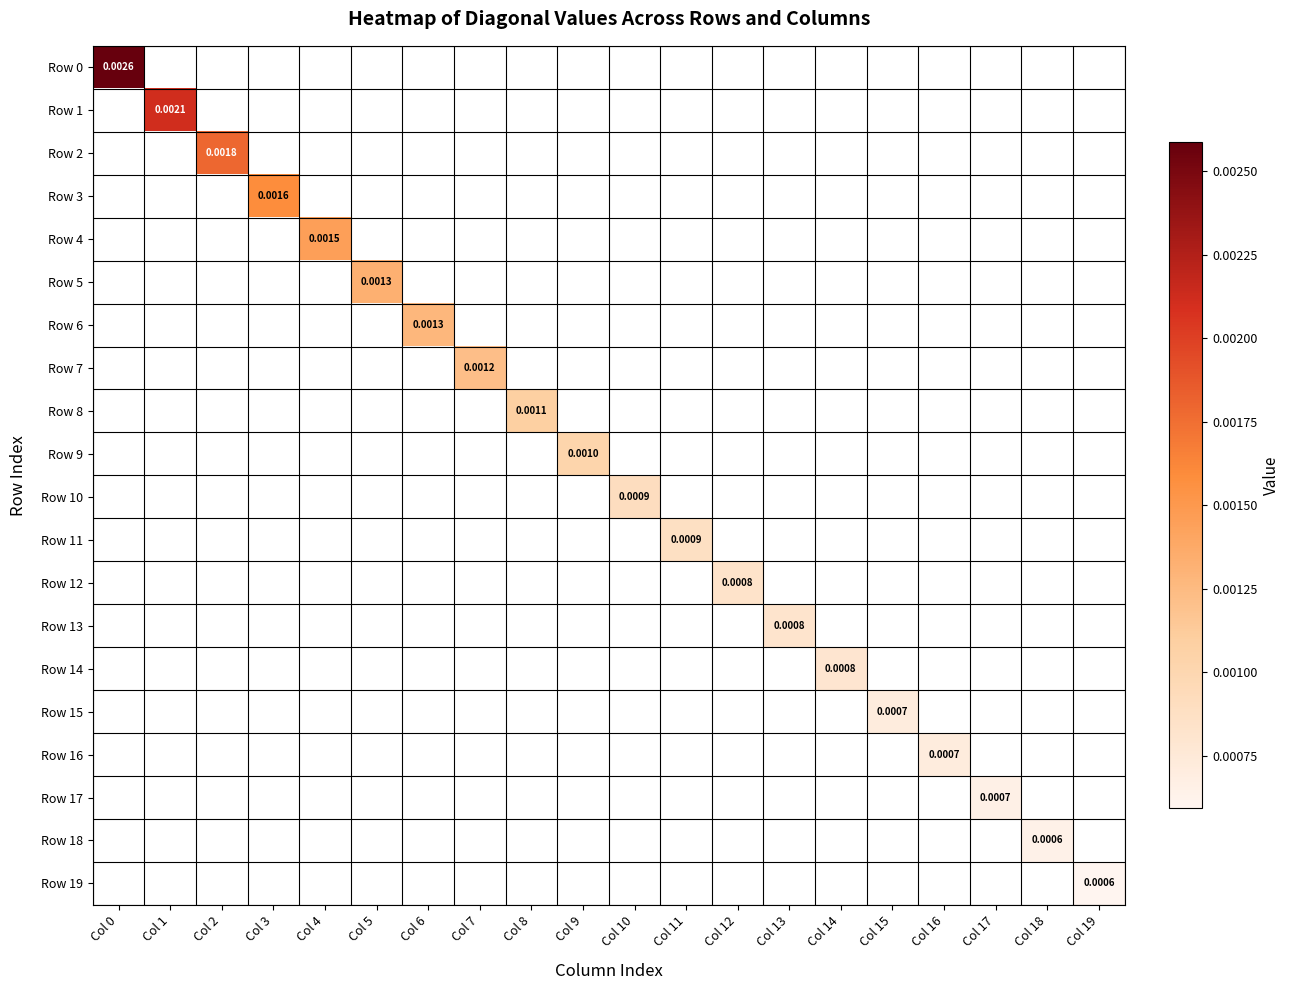

Is the value of Row 10 at Col 5 greater than the value of Row 0 at Col 7?

No